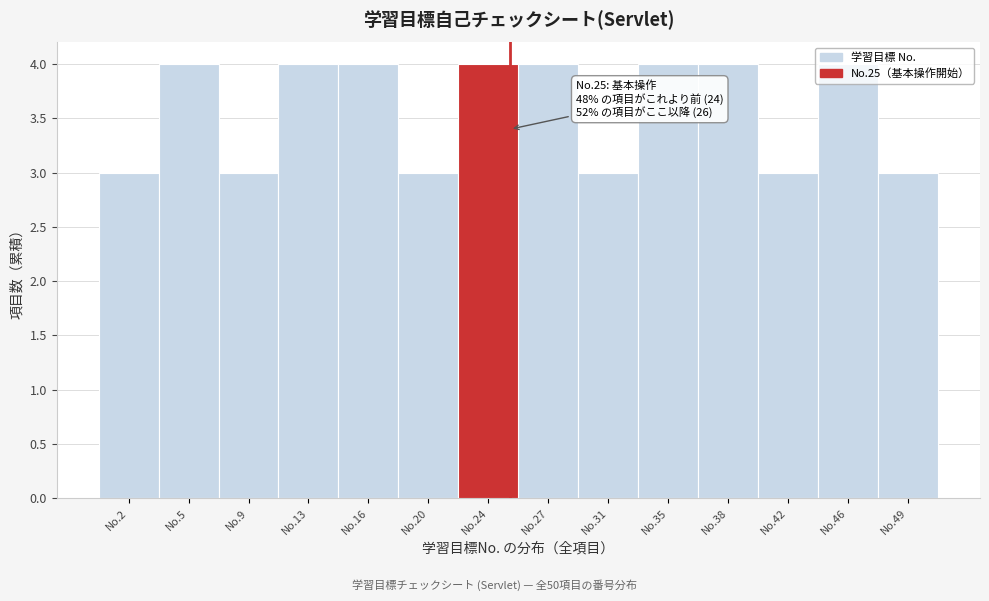

Approximately how many times larger is the value at No.16 compared to No.46?

1.0